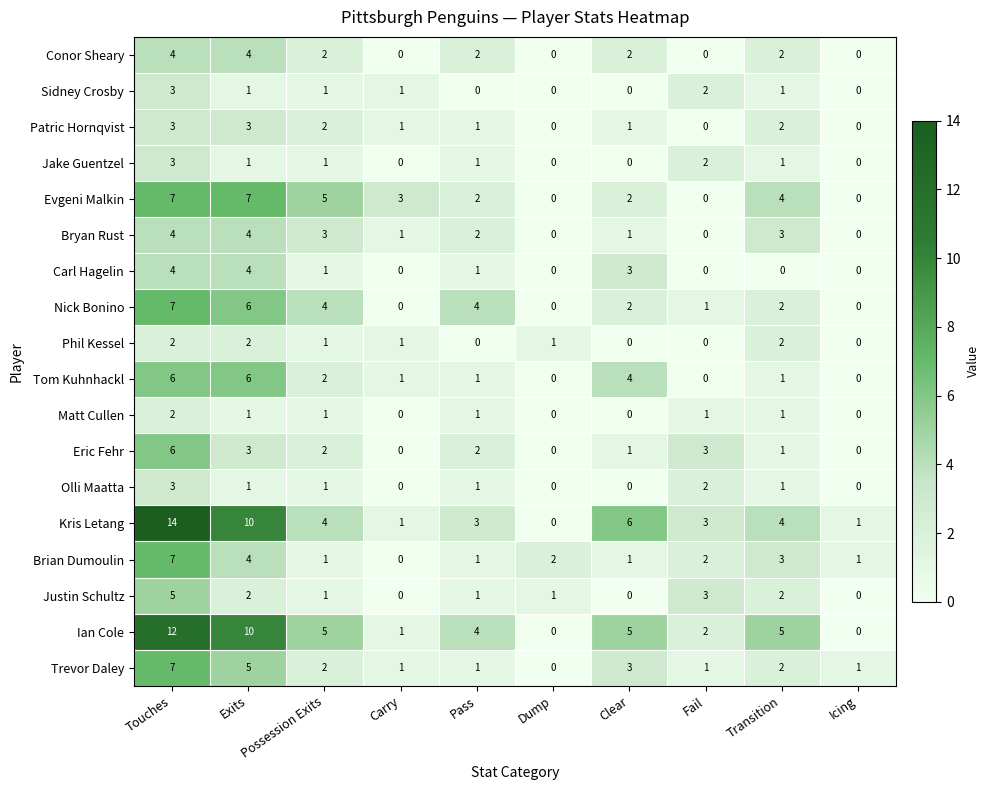

What value does the Trevor Daley series have at Exits?

5